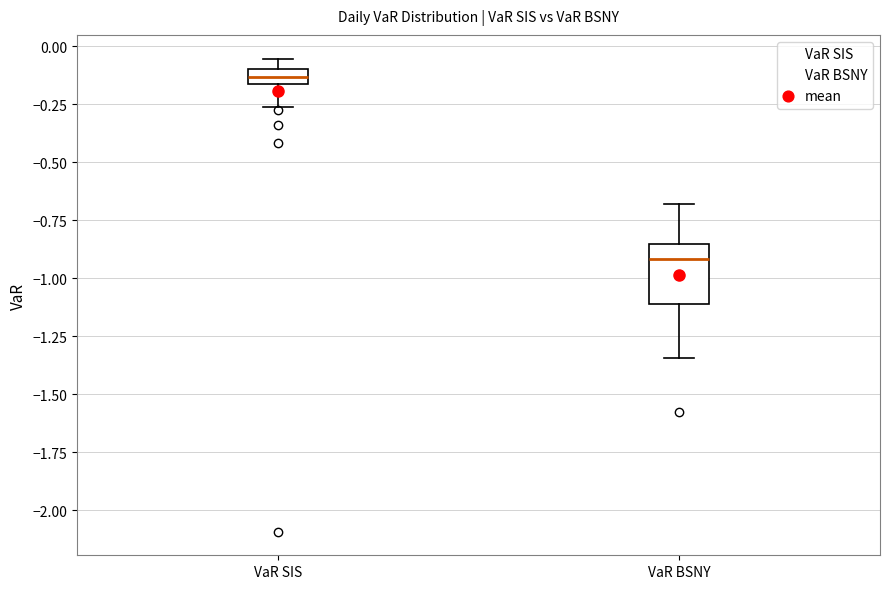

Which box has the highest median line?

VaR SIS